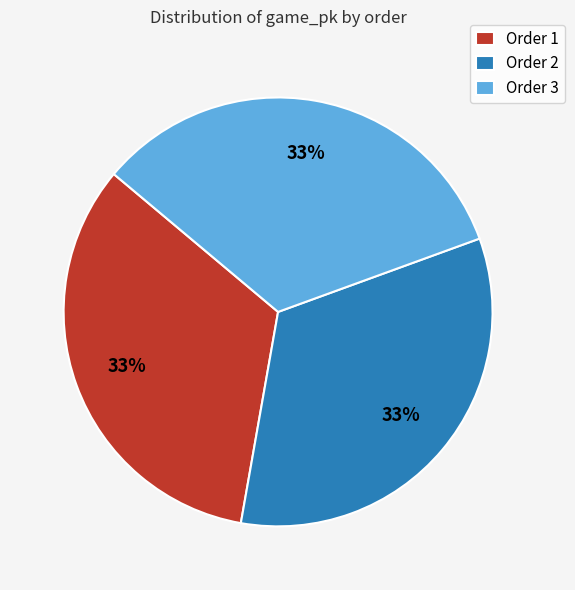

What percentage is the Order 2 slice, to the nearest percent?

33%